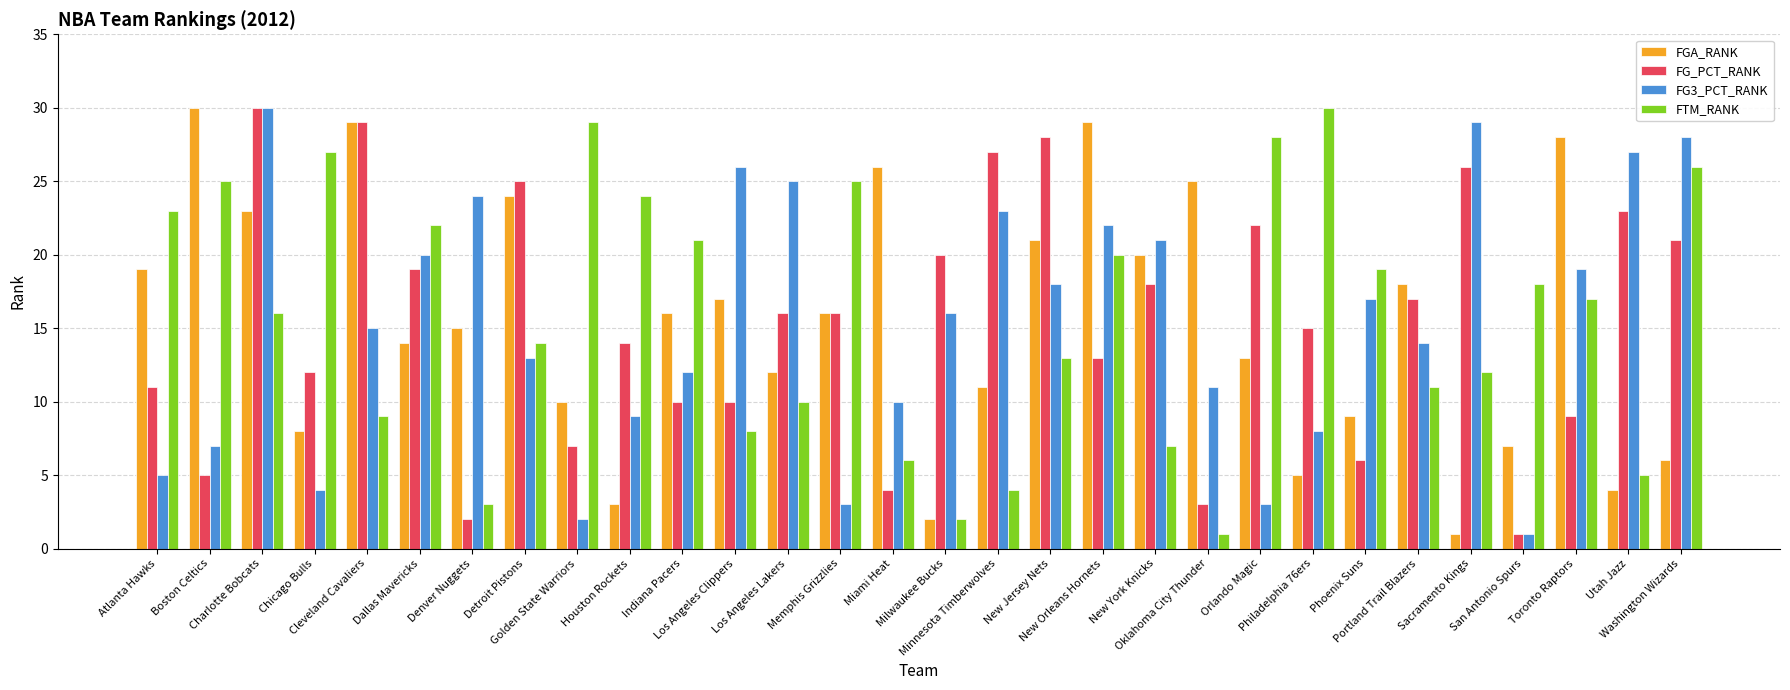

What position from the left is Oklahoma City Thunder?

21